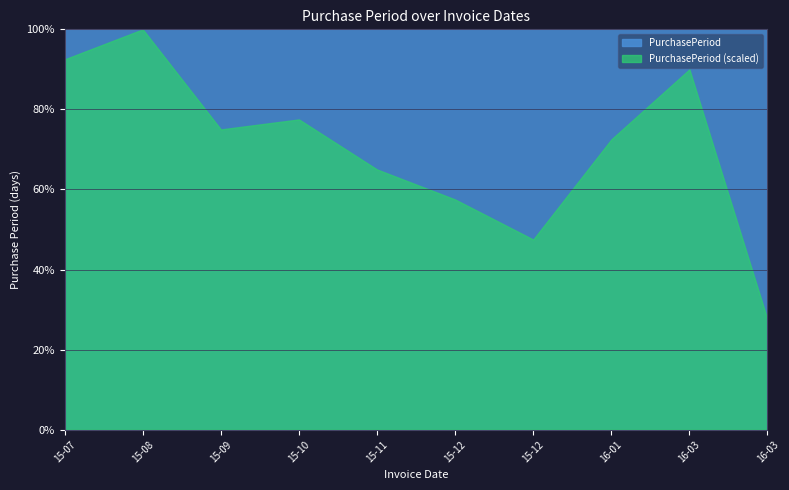

At which category does the chart reach its peak across all series?

2015-08-22